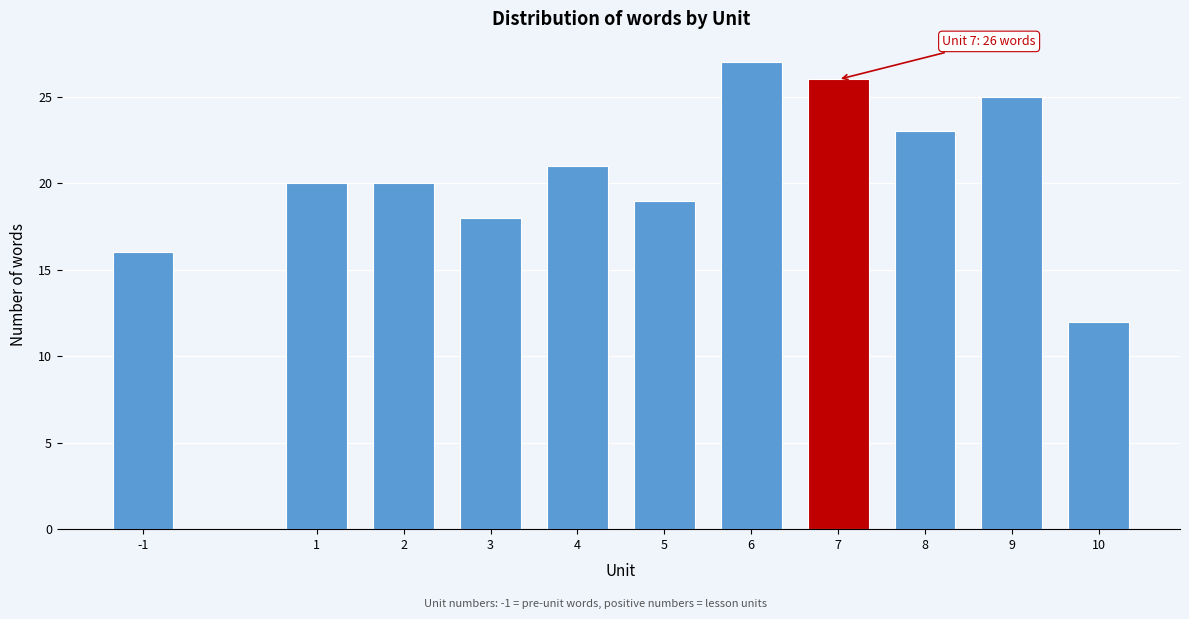

Reading left to right, transcribe all the data shown in this chart.

-1=16	1=20	2=20	3=18	4=21	5=19	6=27	7=26	8=23	9=25	10=12